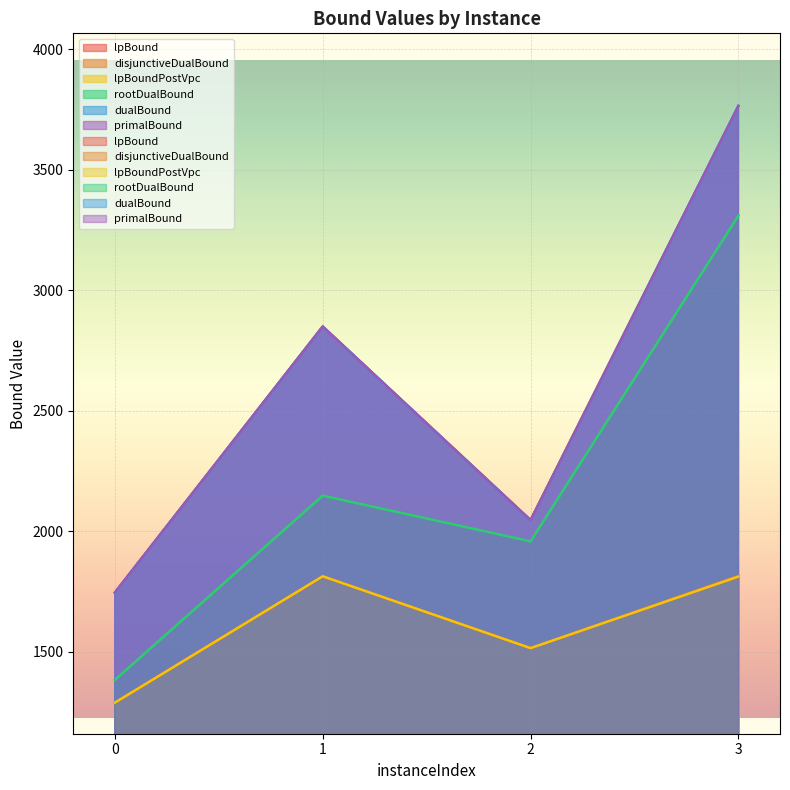

At which label is disjunctiveDualBound closest to 1551?

2